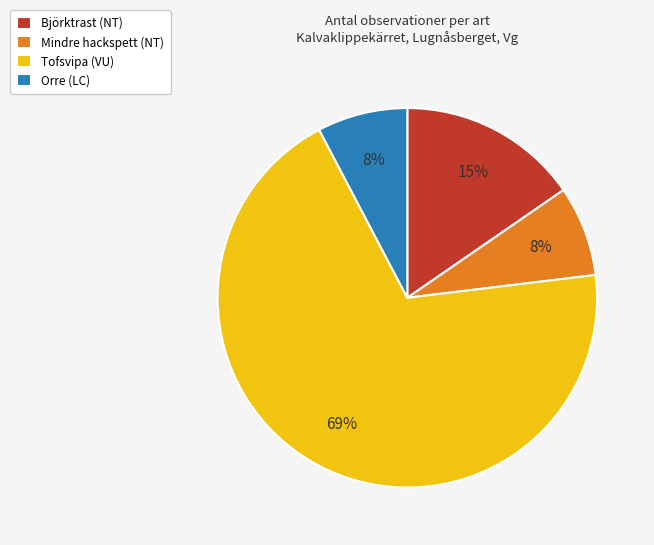

Which category has the biggest portion of the pie?

Tofsvipa (VU)